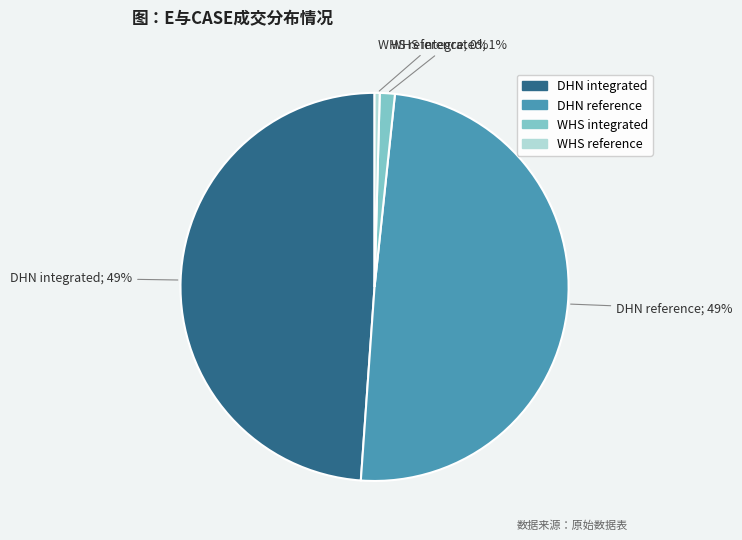

Is it true that WHS integrated is 1% of the pie?

True